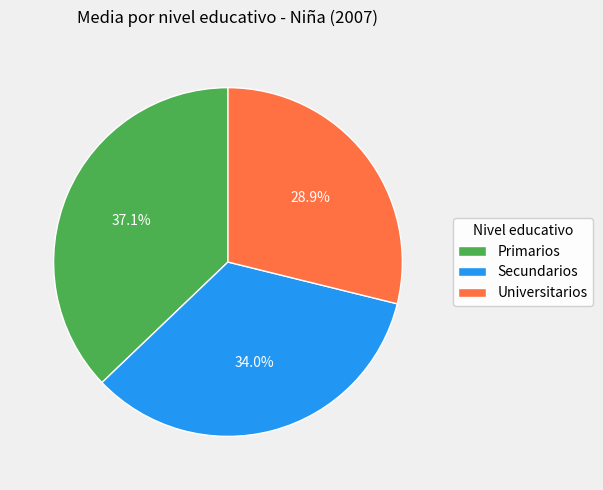

Is there any slice that represents more than half of the pie?

No